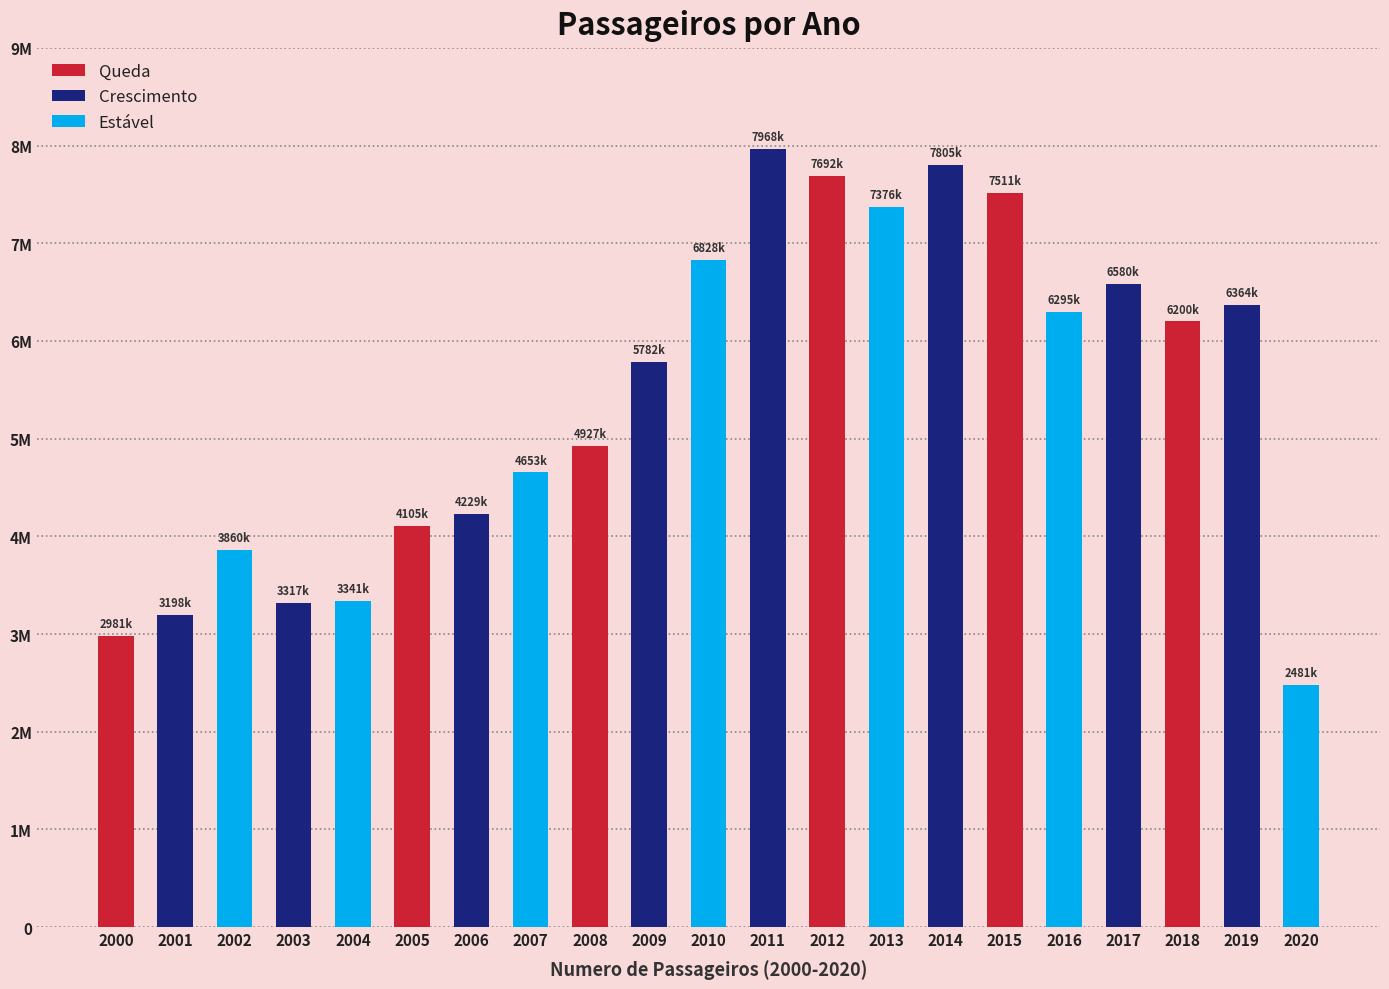

What is the sum of all values?

113503396